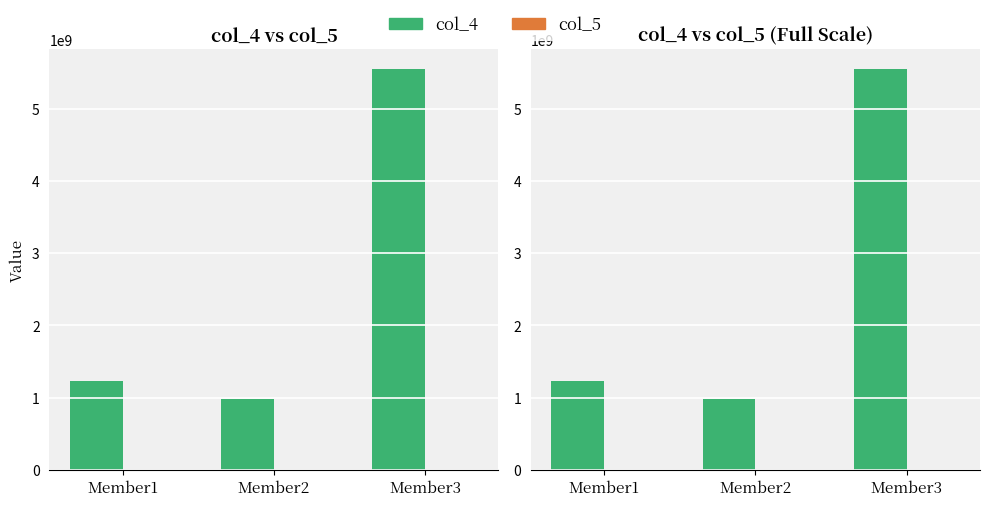

The col_5 series shows 14 at Member3. True or false?

False